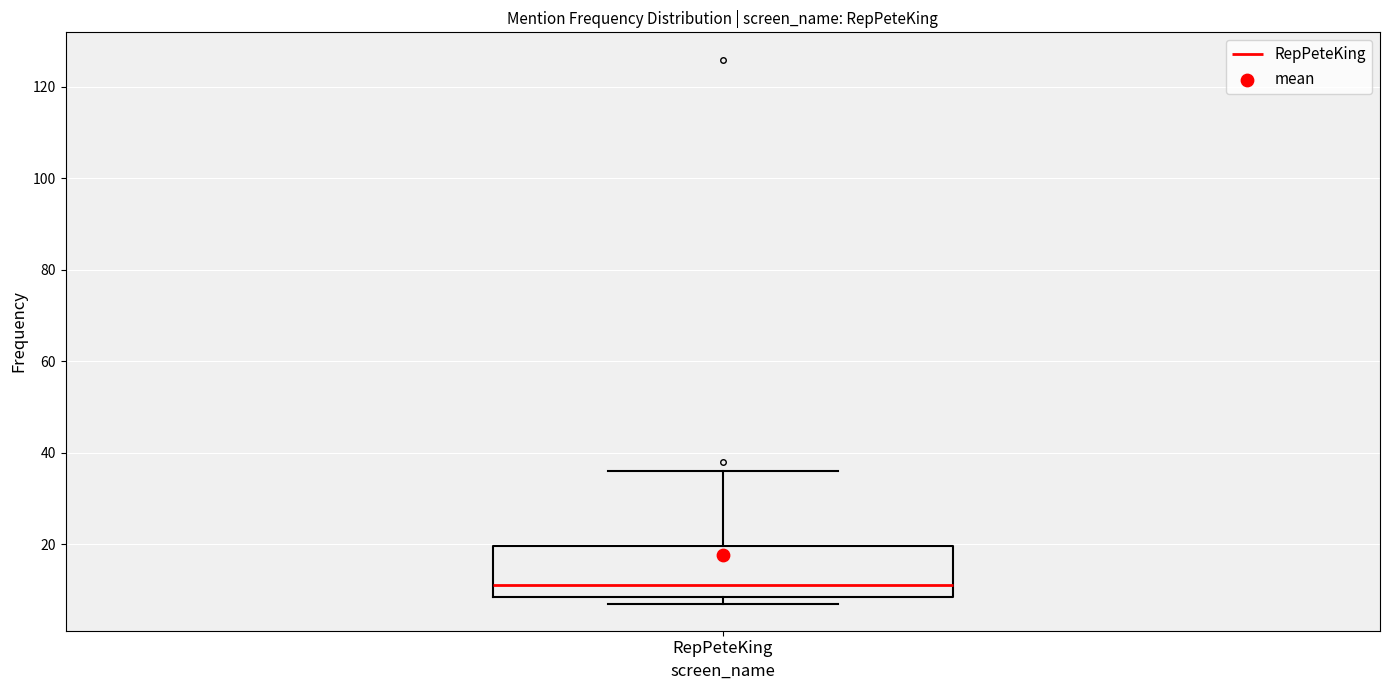

Transcribe this box plot: give where the median line is, the range the box spans, and where the two whiskers end, as read against the y-axis. The values are not printed on the chart, so give them approximately, as read against the axis.

median 12, box 8 to 20, whiskers 8 (just below the box's lower edge) to 36